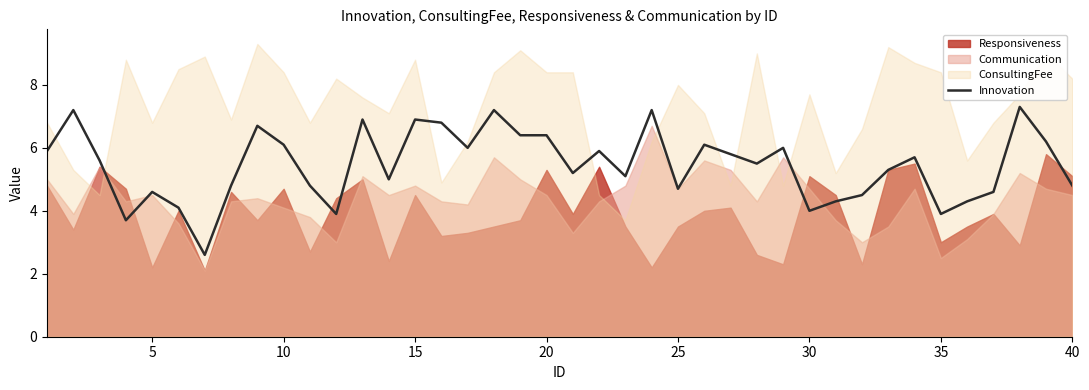

Approximately how many times larger is the value at 5 compared to 14?

1.0